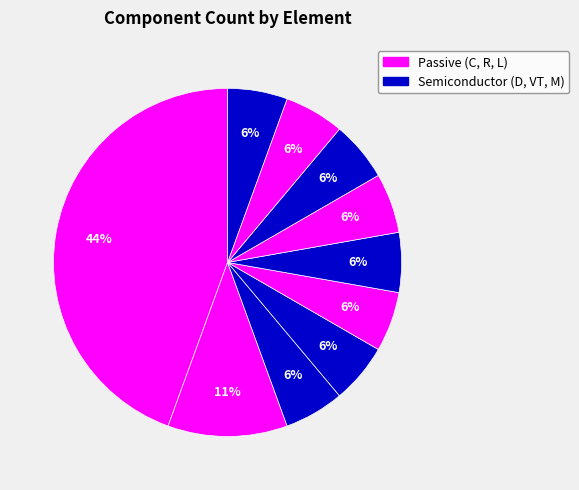

Which slice is the smallest?

R3